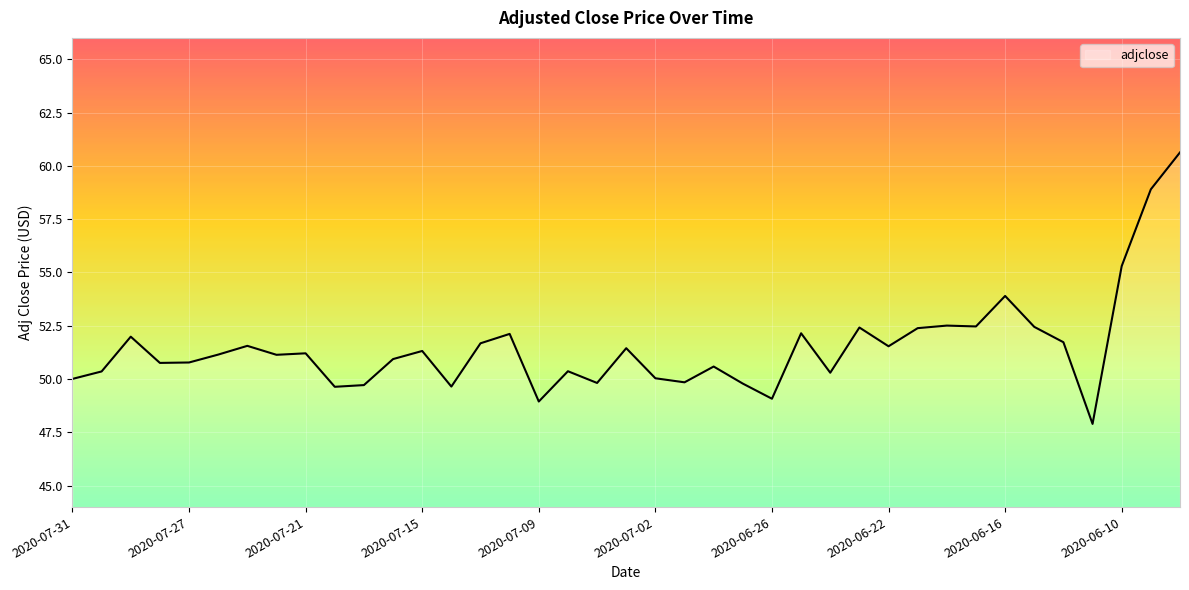

How many values are below 51?

18